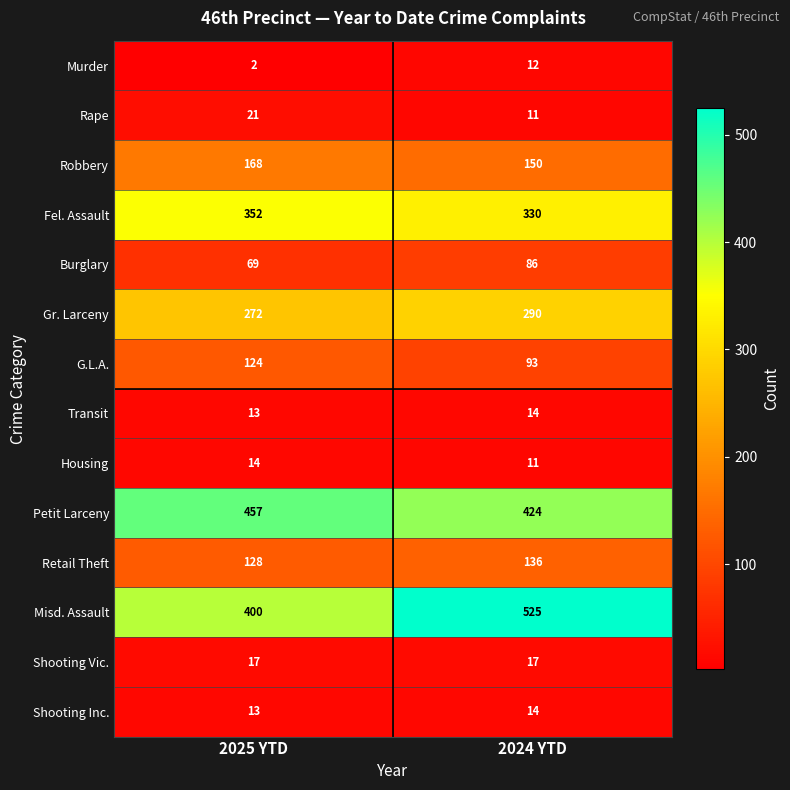

What is the spread (max minus min) of values at 2024 YTD?

514